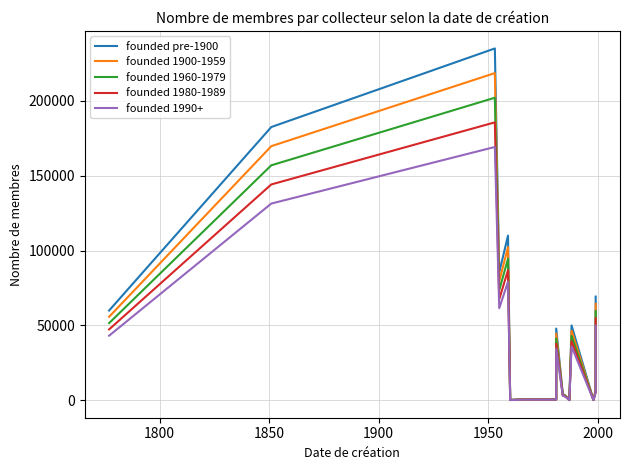

What is the average value of the founded 1980-1989 series?

39927.9